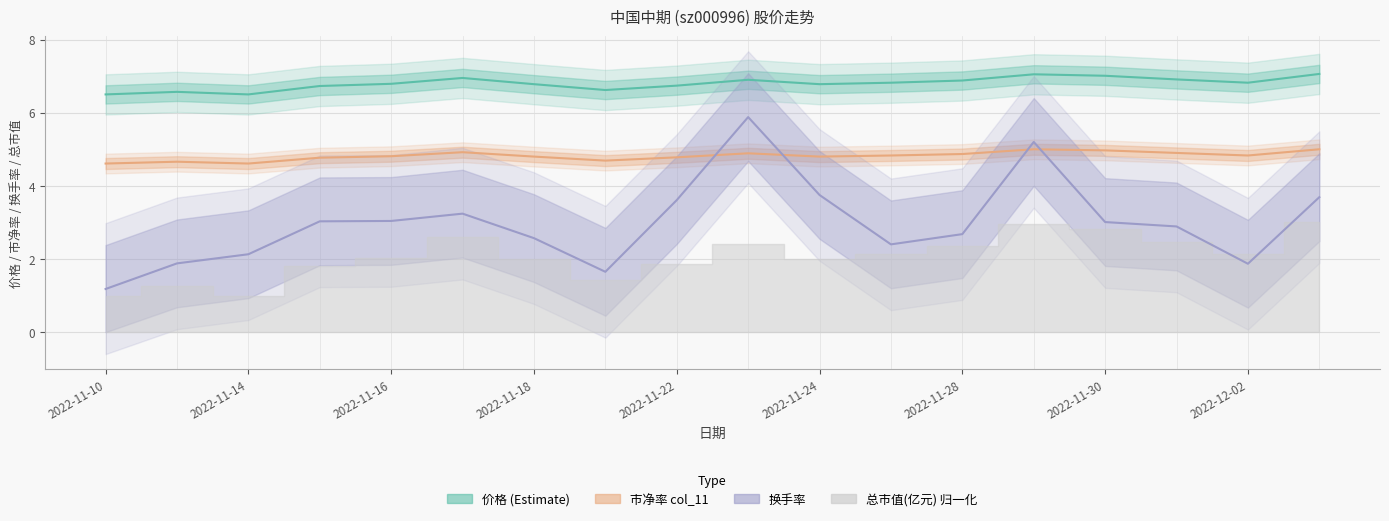

What is the spread (max minus min) of values at 2022-11-22?

3.1